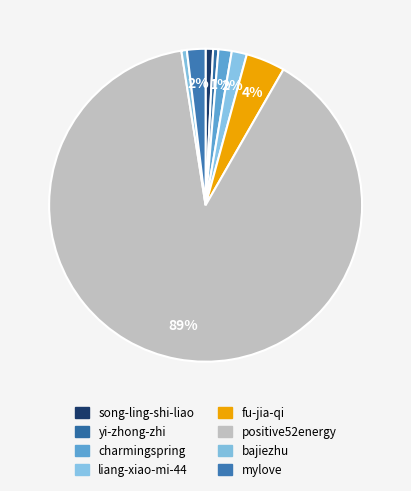

How many segments does this pie chart have?

8